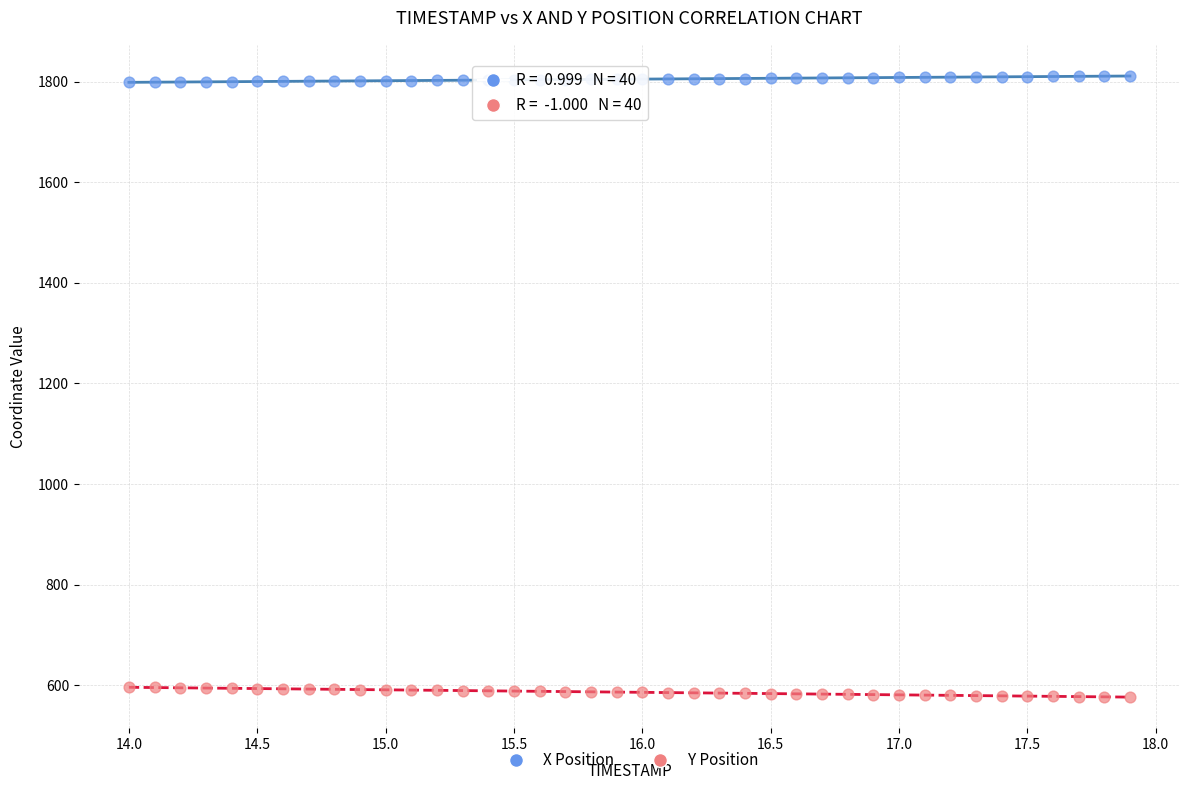

Which series reaches the maximum Y coordinate?

X Position